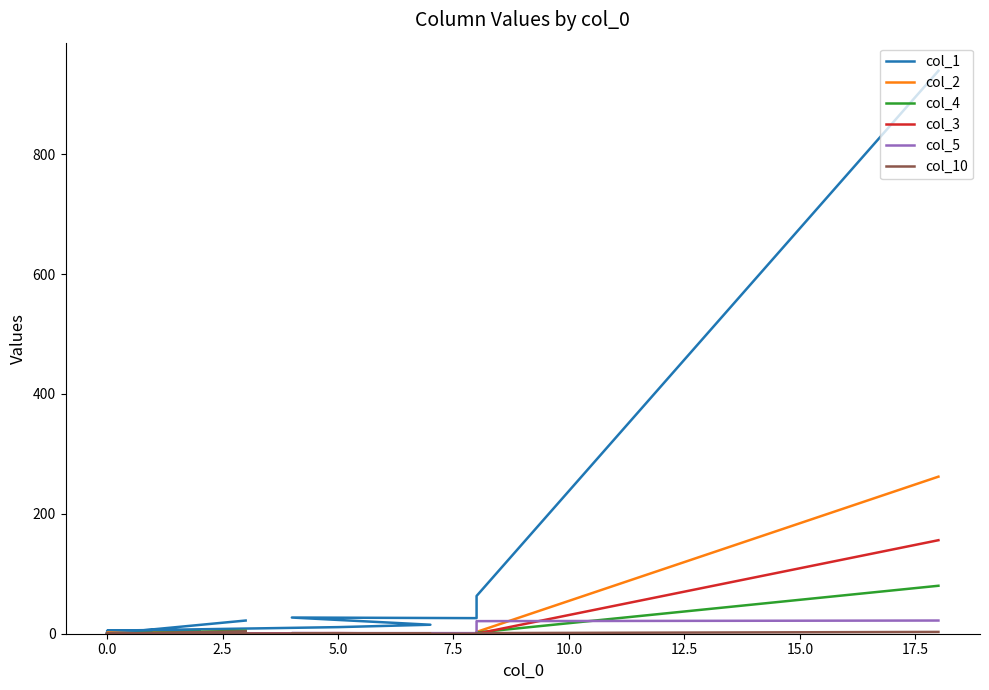

The col_5 series shows 1 at 5.0. True or false?

True